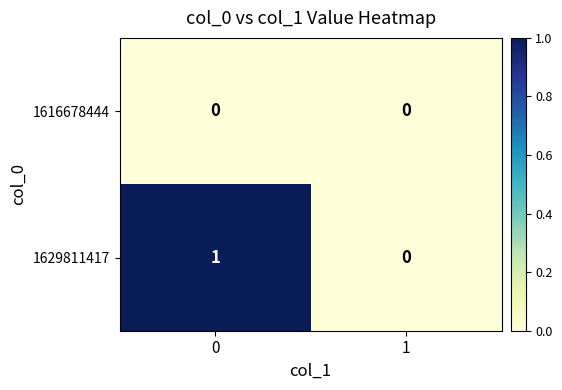

List the series in order of their overall mean, lowest first.

1616678444, 1629811417